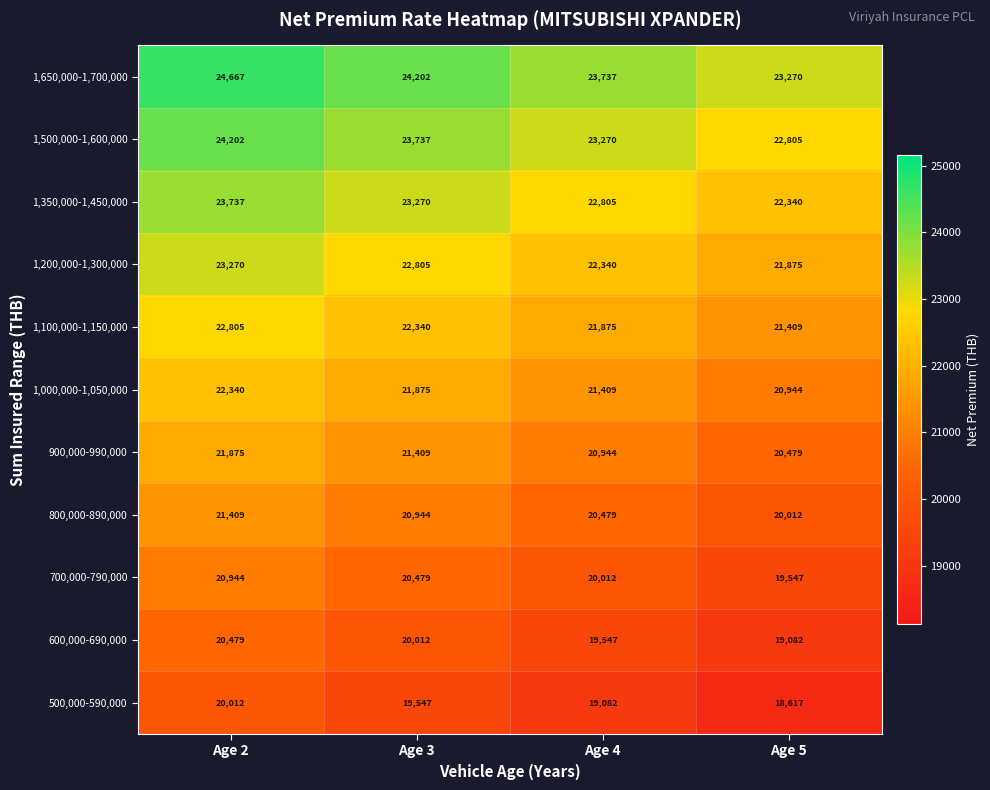

At Age 3, list the series in order from largest to smallest.

1,650,000-1,700,000, 1,500,000-1,600,000, 1,350,000-1,450,000, 1,200,000-1,300,000, 1,100,000-1,150,000, 1,000,000-1,050,000, 900,000-990,000, 800,000-890,000, 700,000-790,000, 600,000-690,000, 500,000-590,000